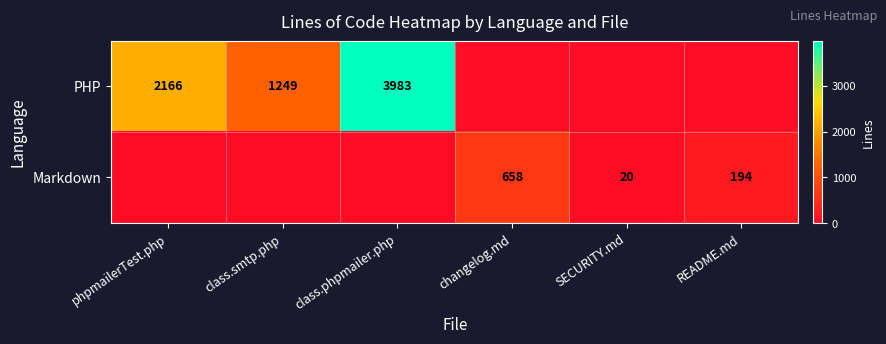

True or false: Markdown has a value of 10 at SECURITY.md.

False